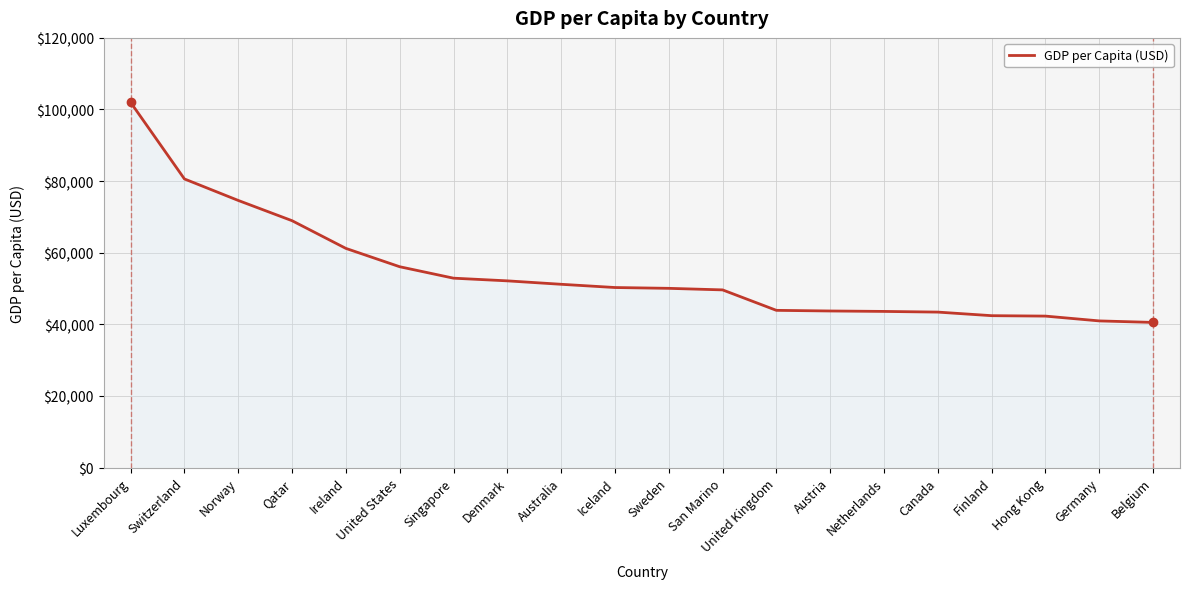

At which label is the value closest to 71261?

Qatar